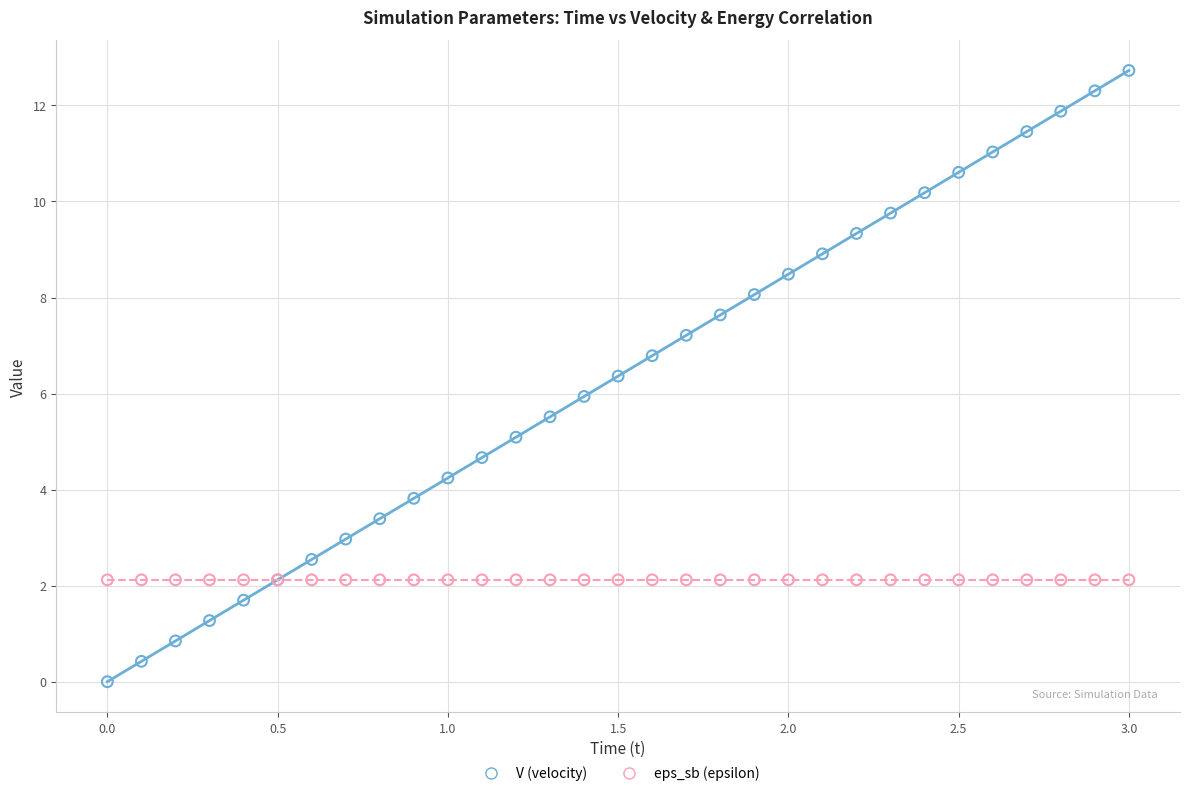

Which series reaches the maximum Y coordinate?

V (velocity)